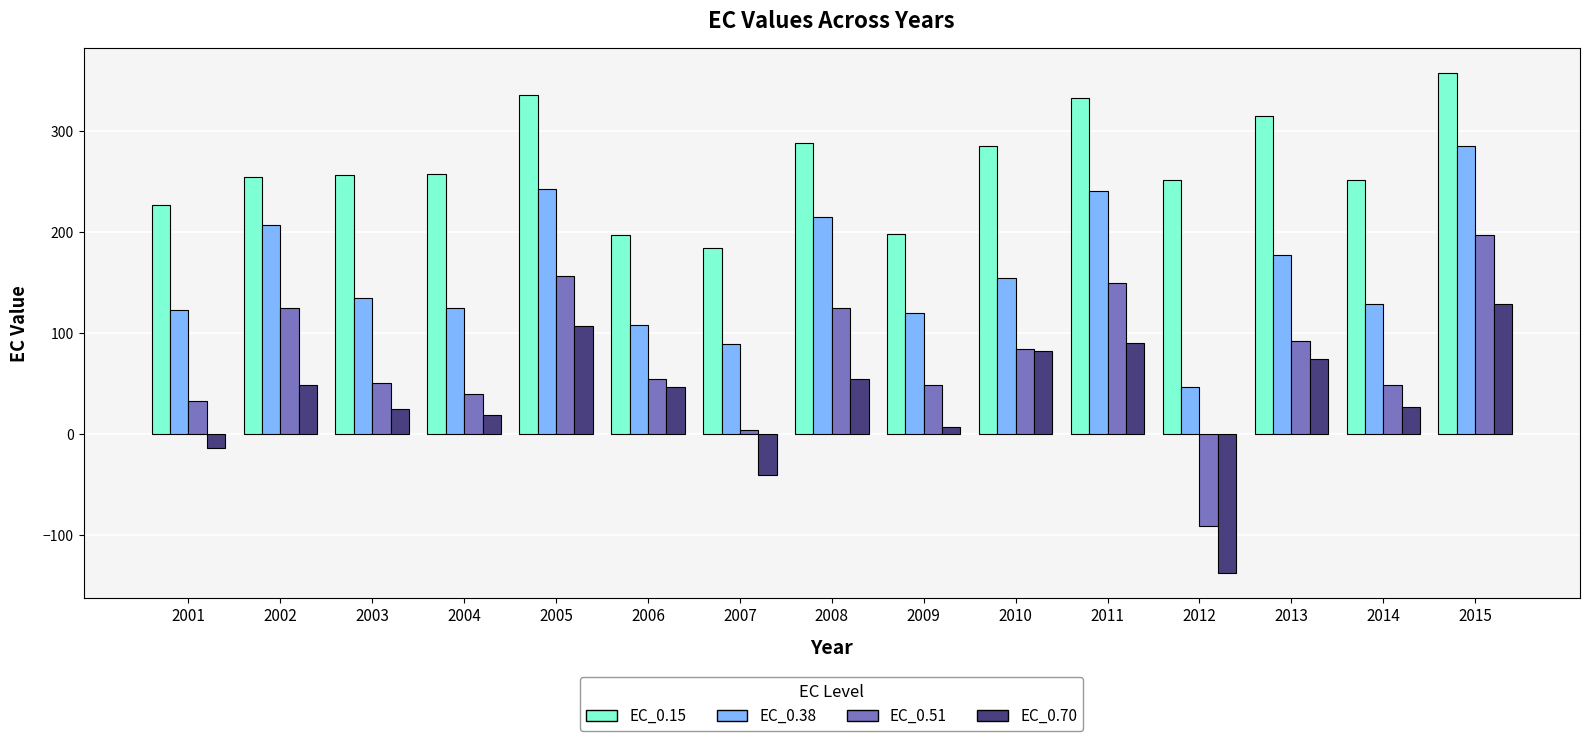

How many distinct data groups are displayed?

4